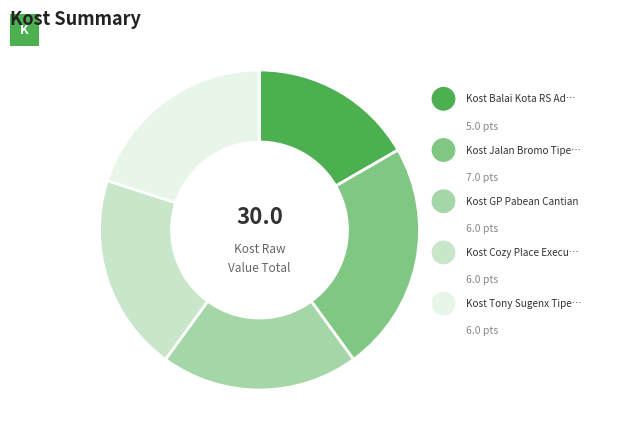

Is there any slice that represents more than half of the pie?

No